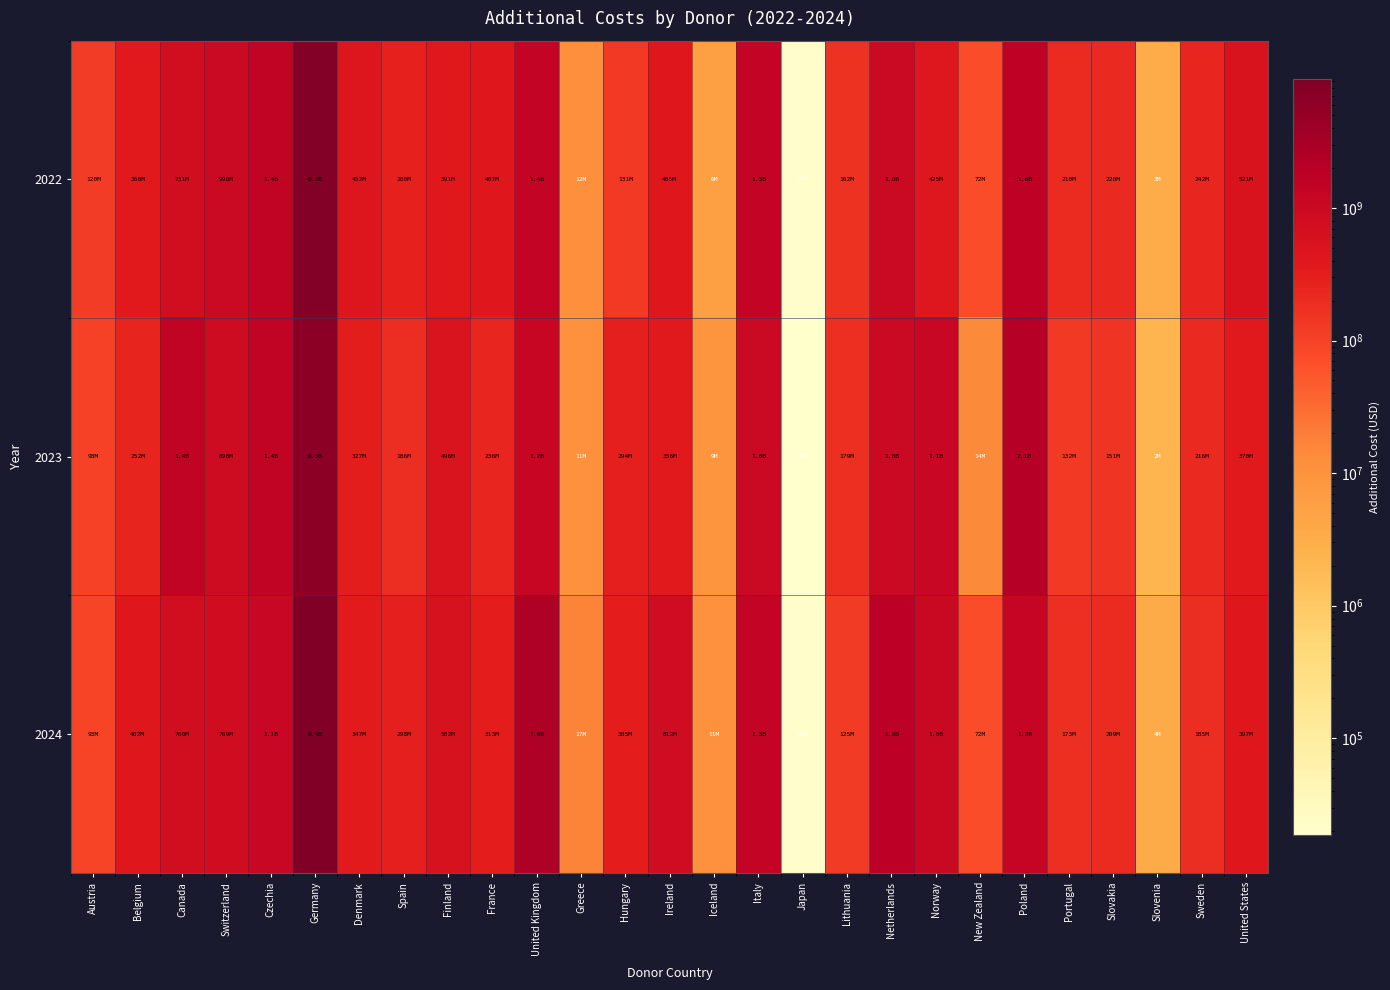

Rank the series at Norway from highest to lowest value.

2023, 2024, 2022